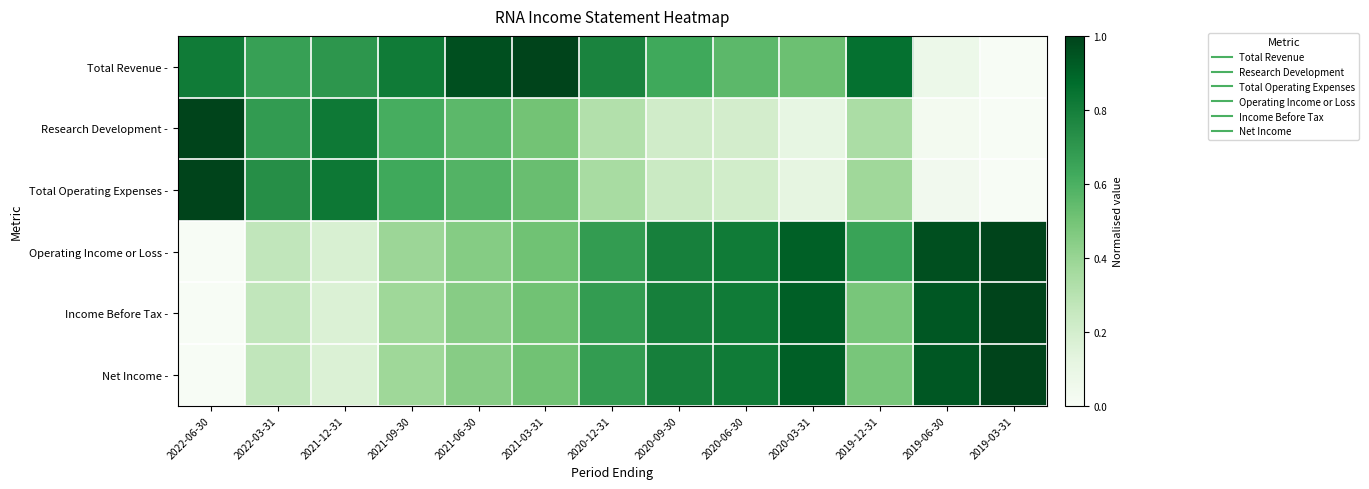

What is the difference between the highest and lowest values at 2022-03-31?

0.5